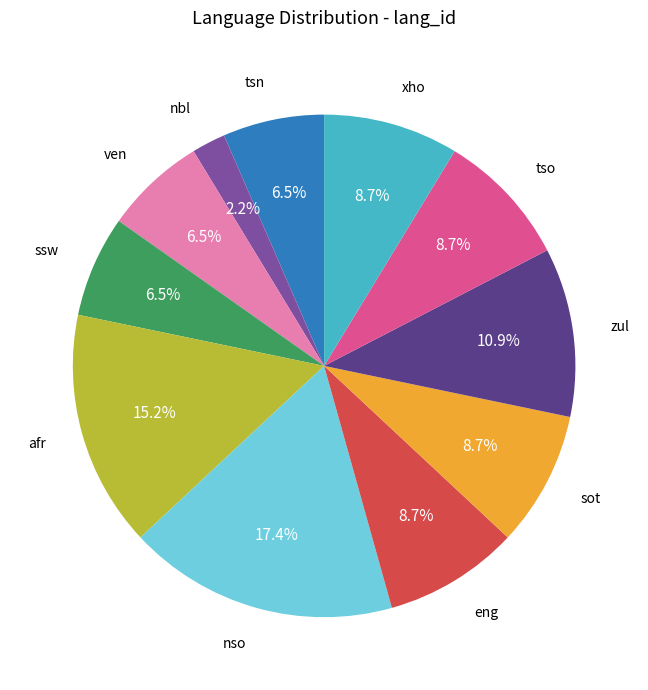

What is the ratio of the value at nbl to the value at tsn?

0.3